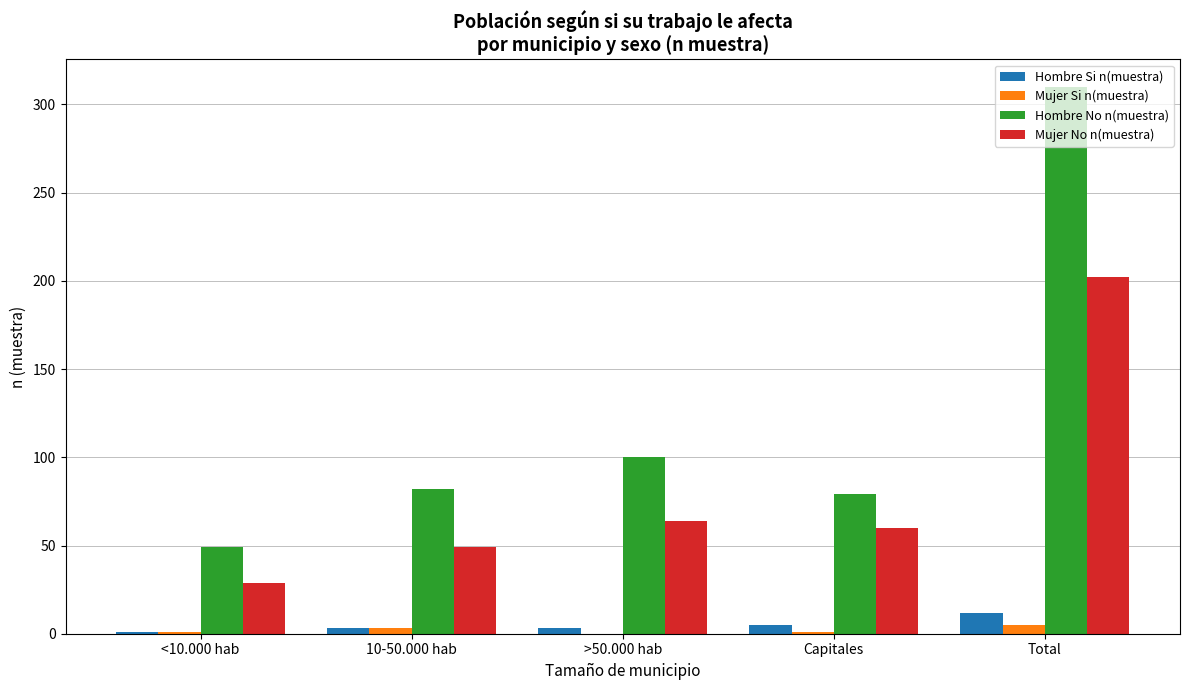

What is the spread (max minus min) of values at >50.000 hab?

100